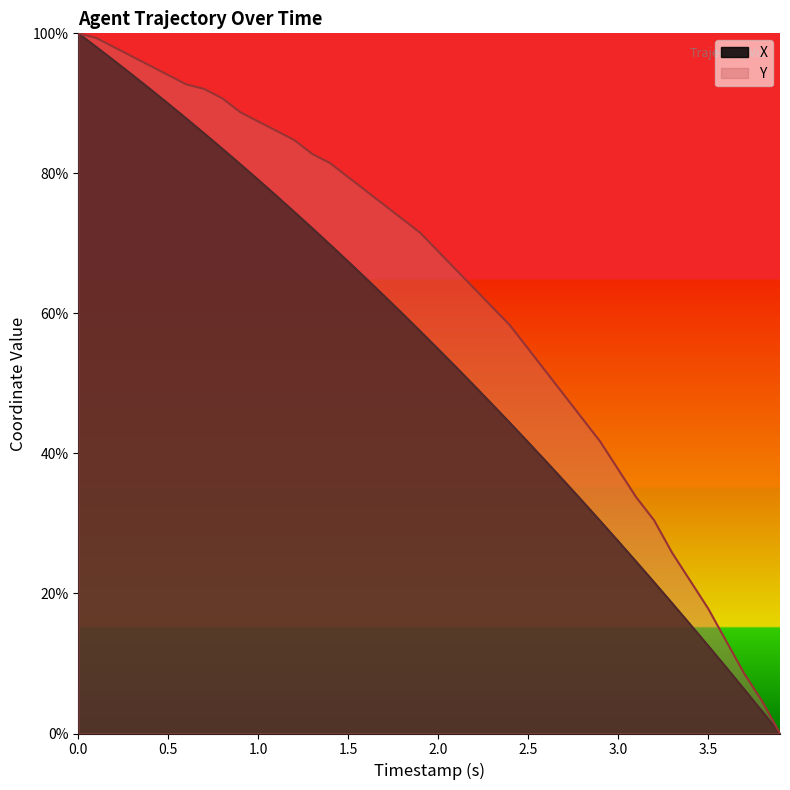

The X series shows 27.5 at 3.0. True or false?

True